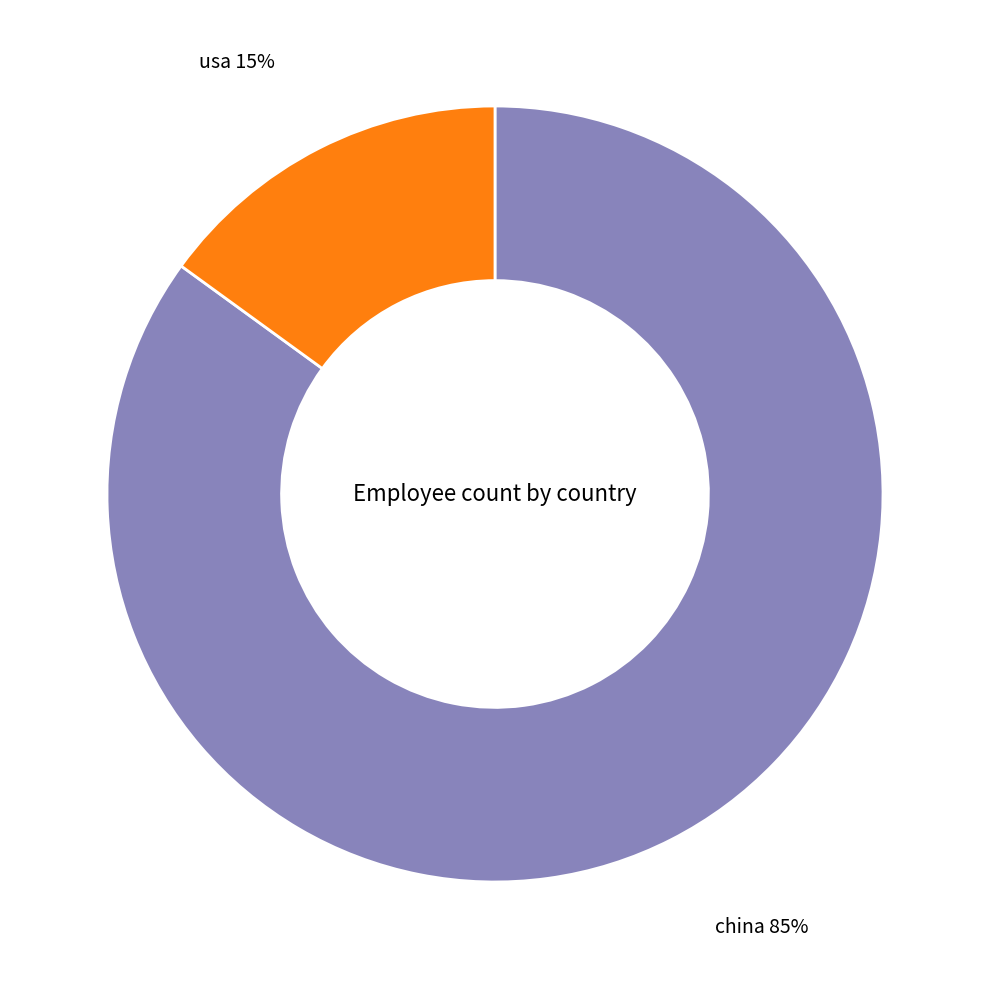

Does any single category account for the majority?

Yes